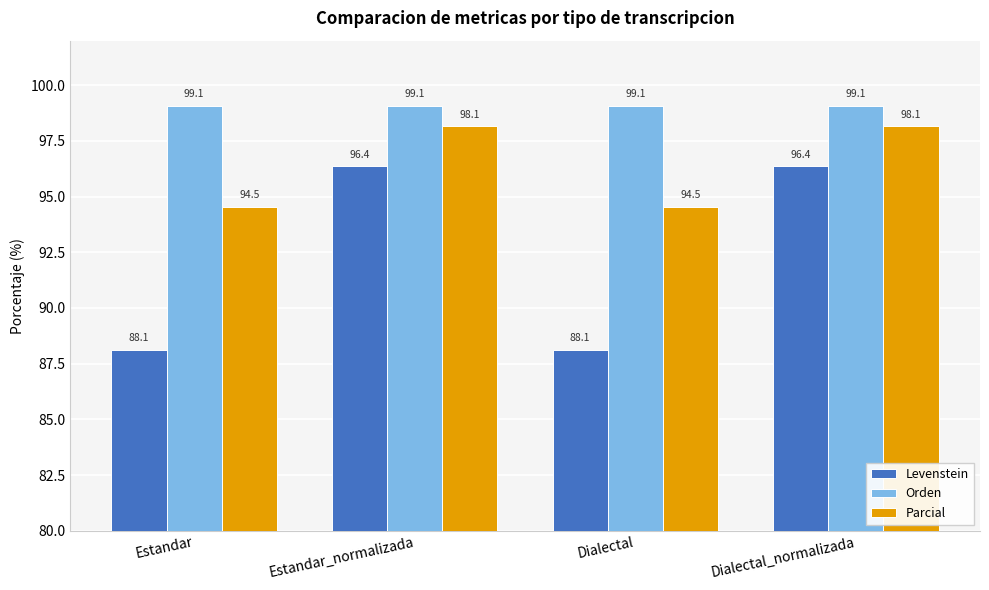

Is it true that Orden equals 99.1 at Estandar_normalizada?

True